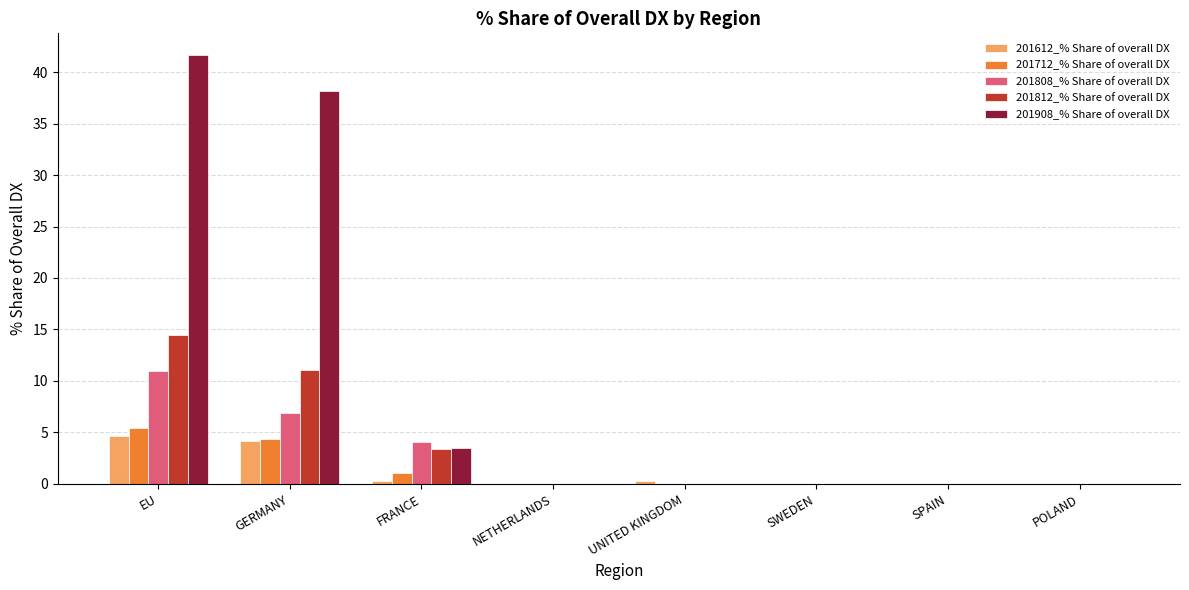

Is the value of 201612_% Share of overall DX at POLAND greater than the value of 201712_% Share of overall DX at GERMANY?

No